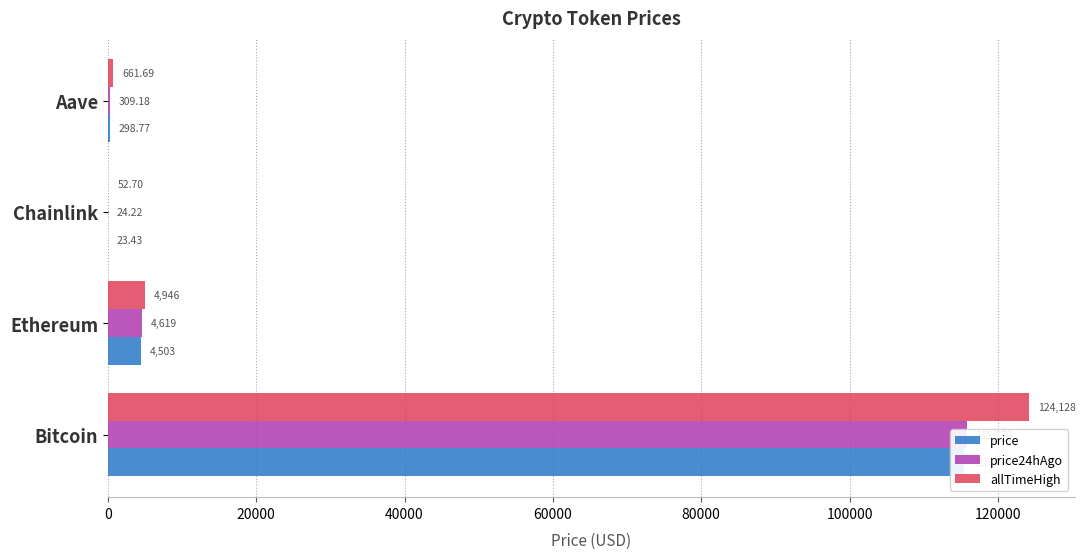

The price series shows 71784.3 at 0. True or false?

False